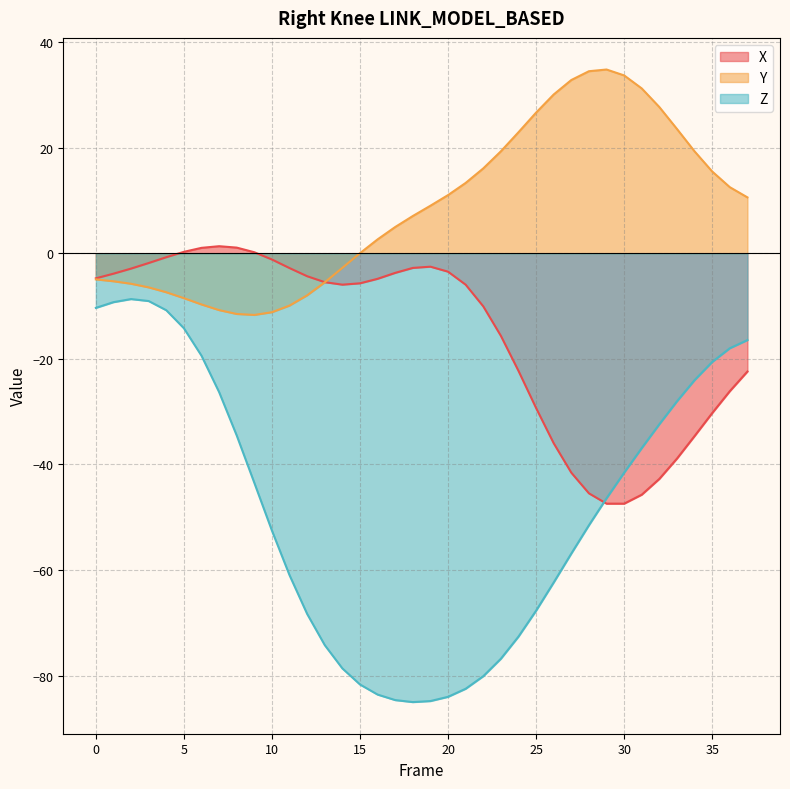

What are all the series names shown in the legend?

X, Y, Z